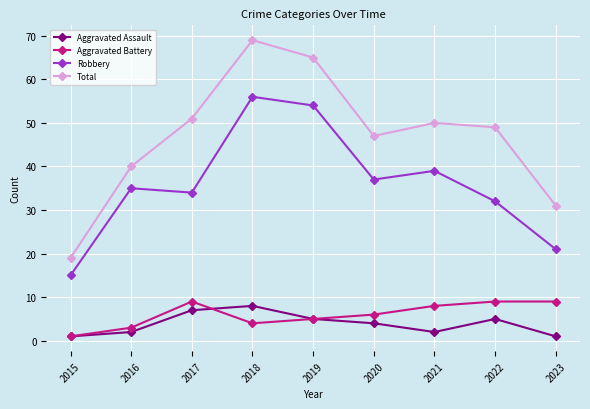

What is the value of the Aggravated Assault point at the 6th from the left?

4